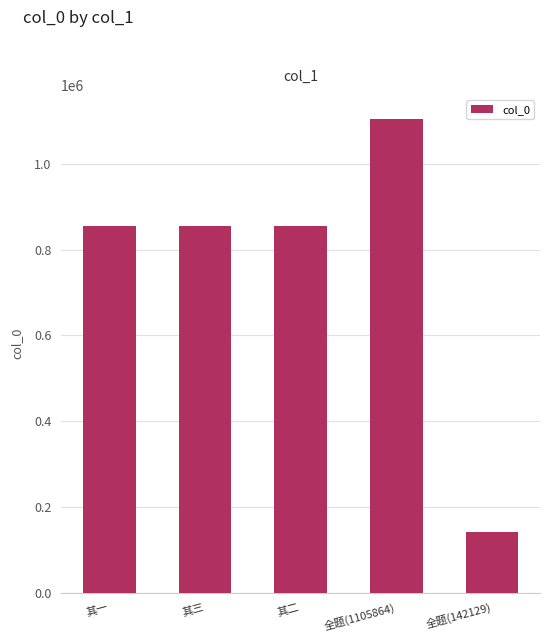

True or false: the data shows 1105864 at 全题(1105864).

True